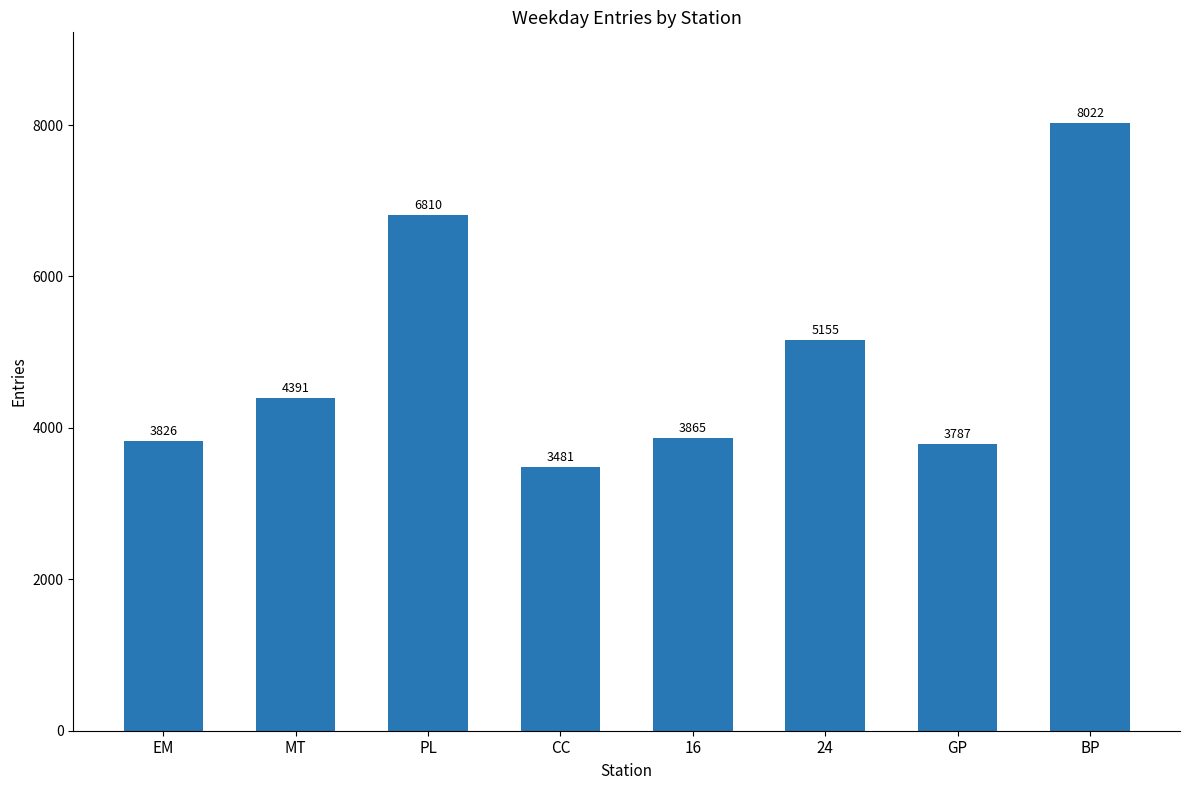

How many distinct data groups are displayed?

1